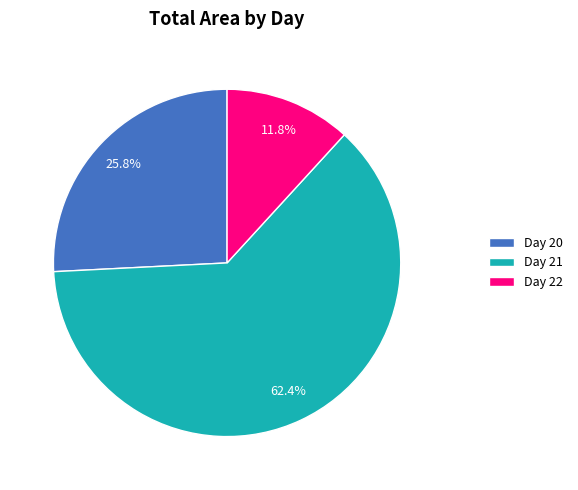

Rank the categories by value from lowest to highest.

Day 22, Day 20, Day 21